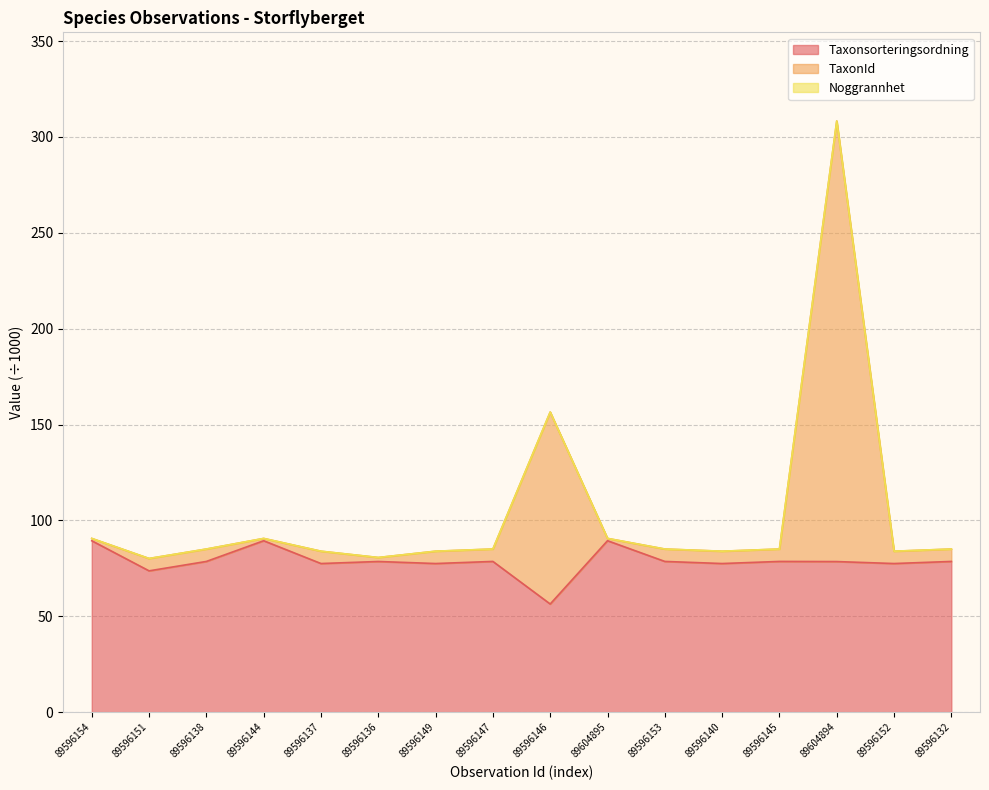

What is the sum of the Taxonsorteringsordning values at 89596136 and 89596153?

157.2